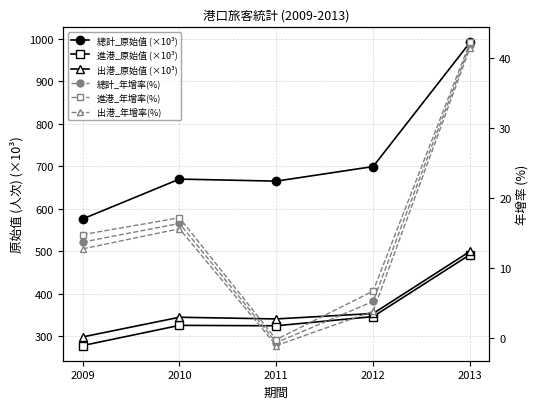

Which has a higher value, 2012 or 2010?

2012